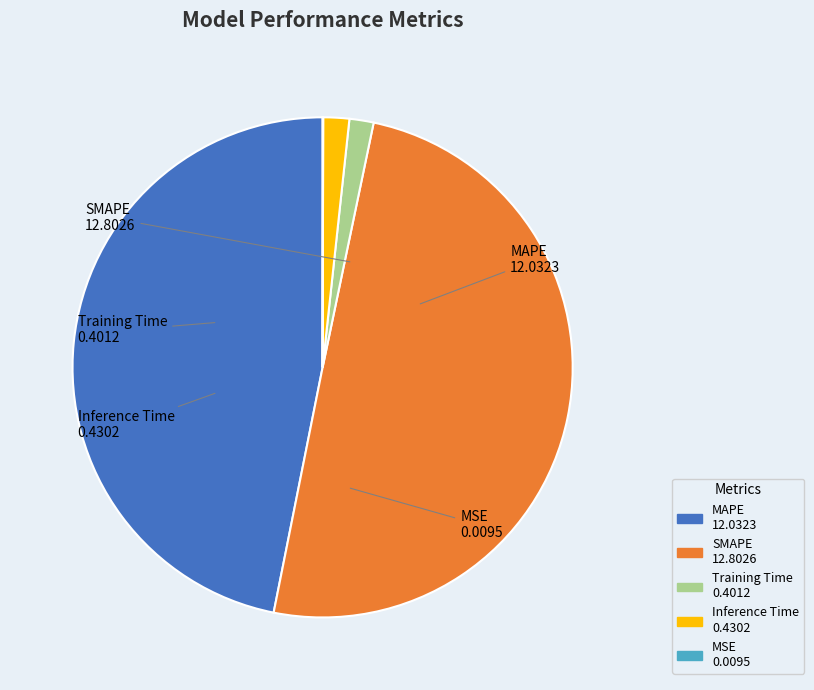

Do SMAPE and MAPE together represent more than half of the pie?

Yes